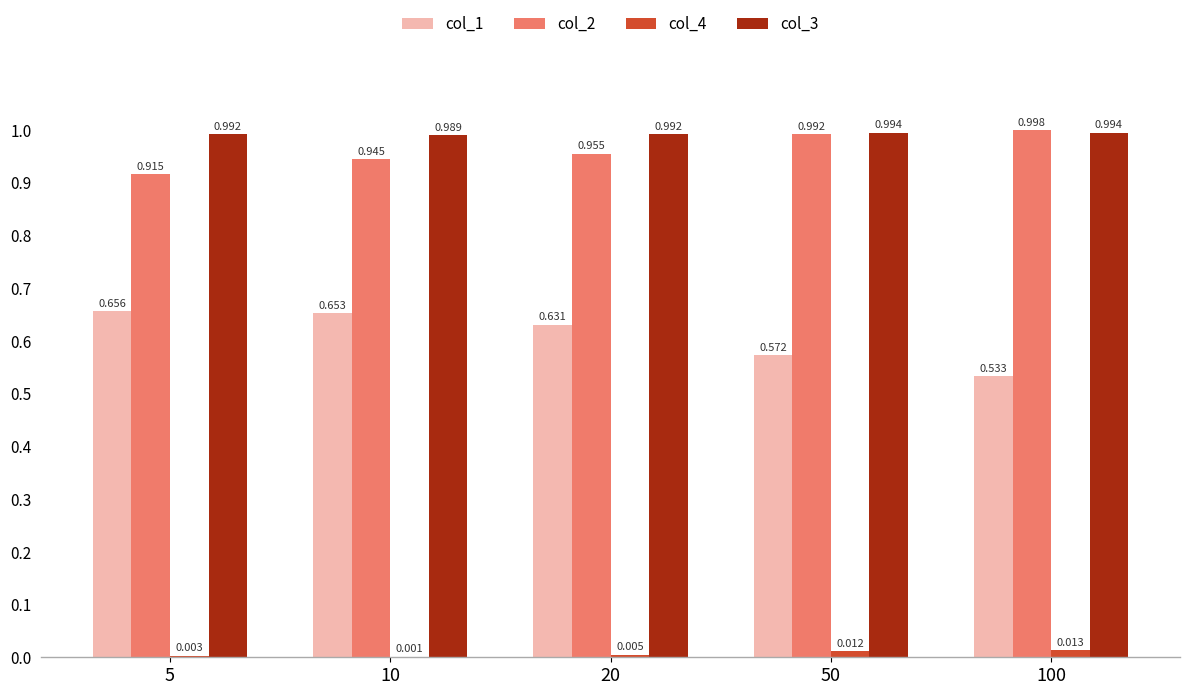

Is the value of col_4 at 5 greater than the value of col_2 at 10?

No